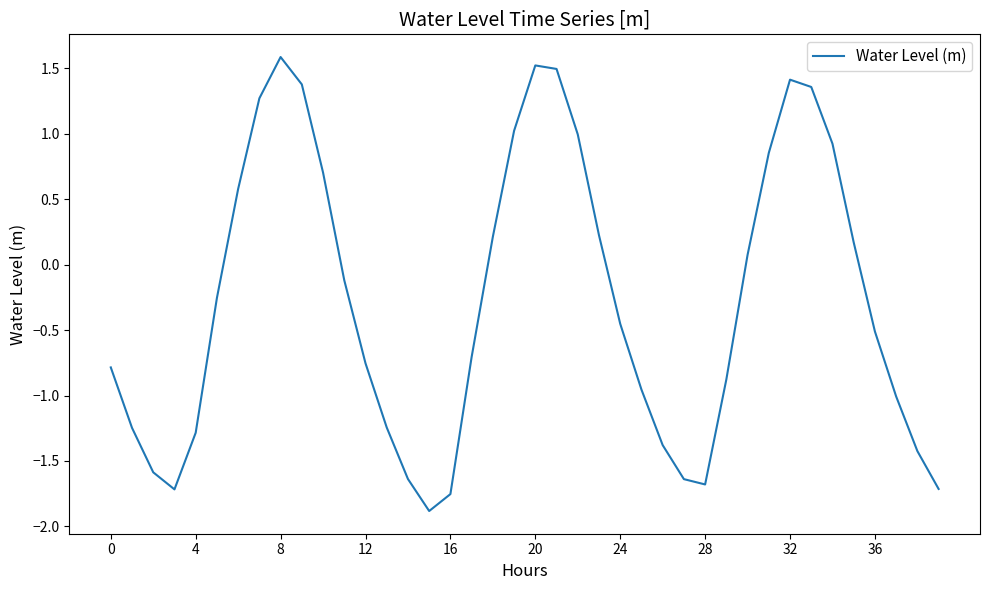

What is the maximum value shown in the chart?

1.6